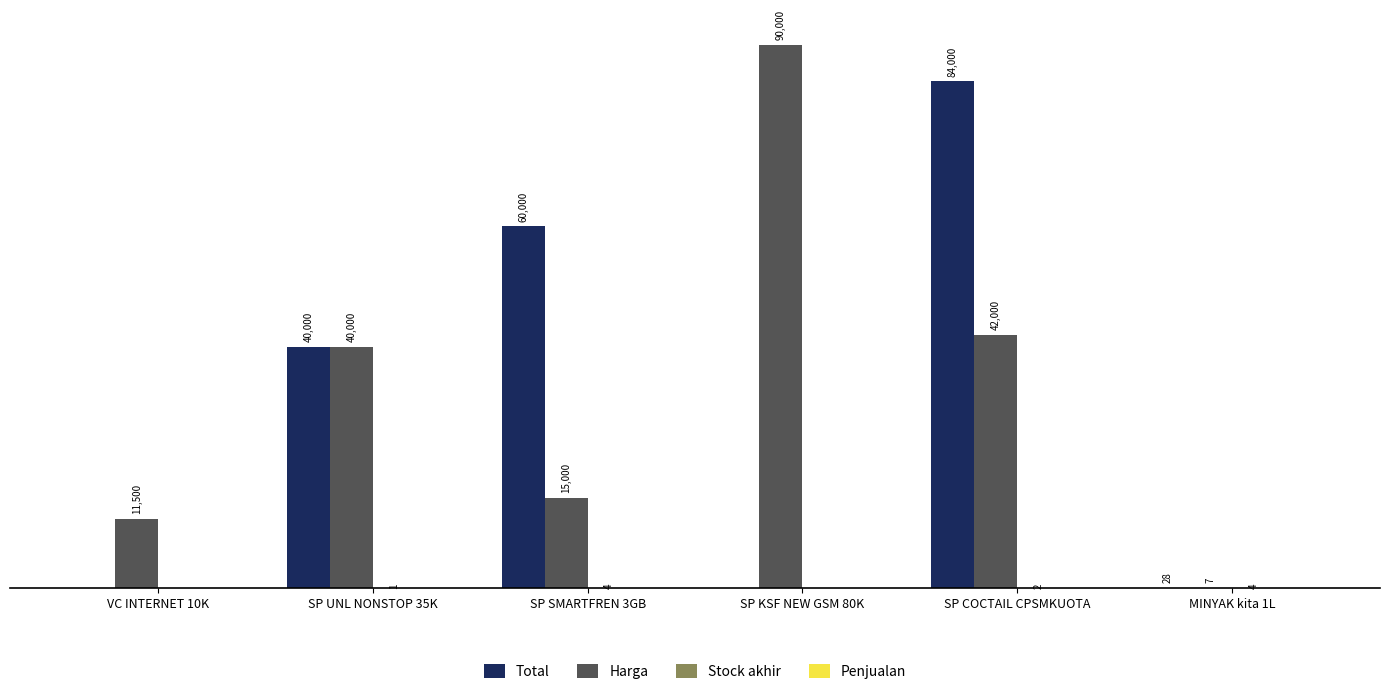

Which series changed the most between SP SMARTFREN 3GB and SP COCTAIL CPSMKUOTA?

Harga